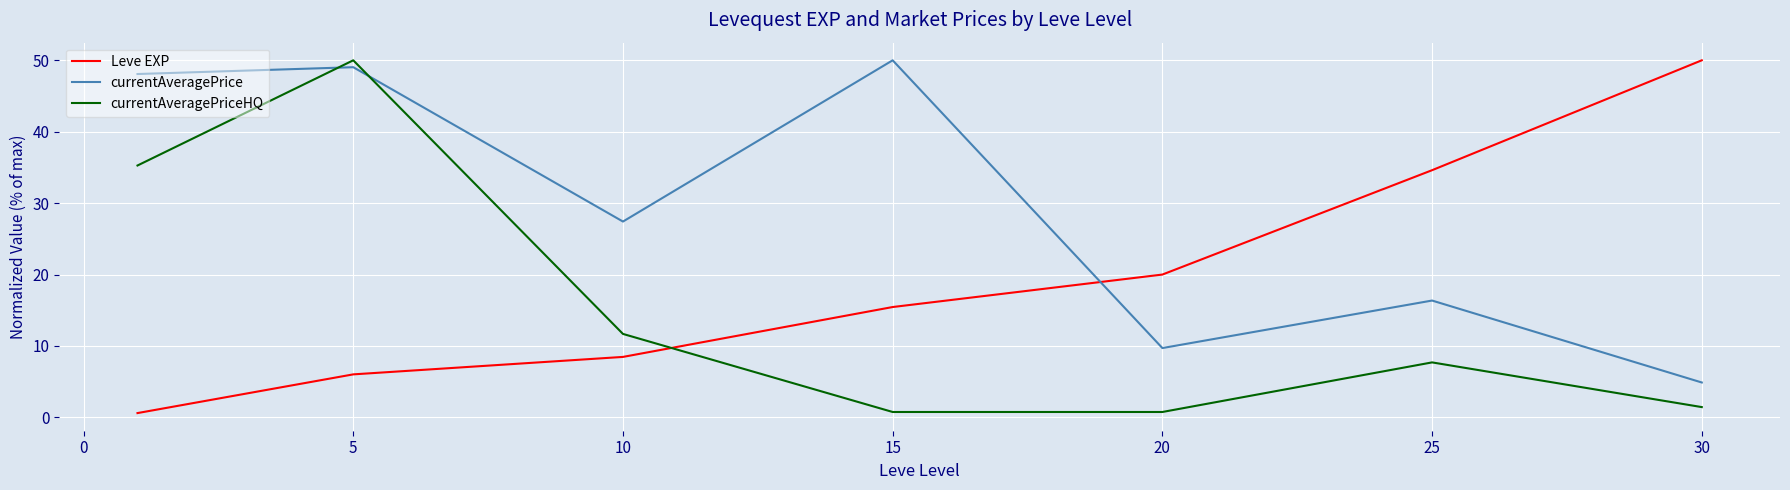

True or false: Leve EXP has more than 2 interior local peaks.

False